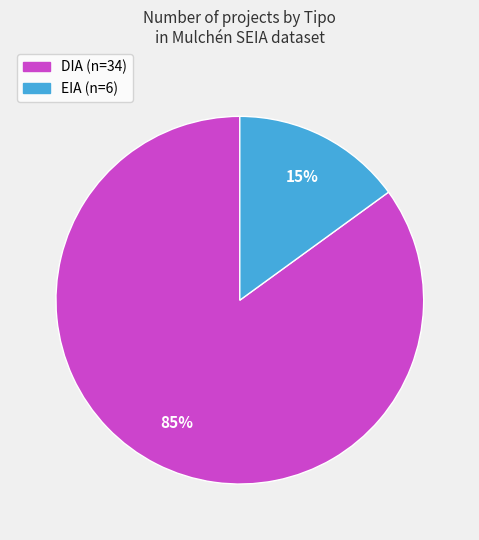

What is the largest slice in the pie chart?

DIA